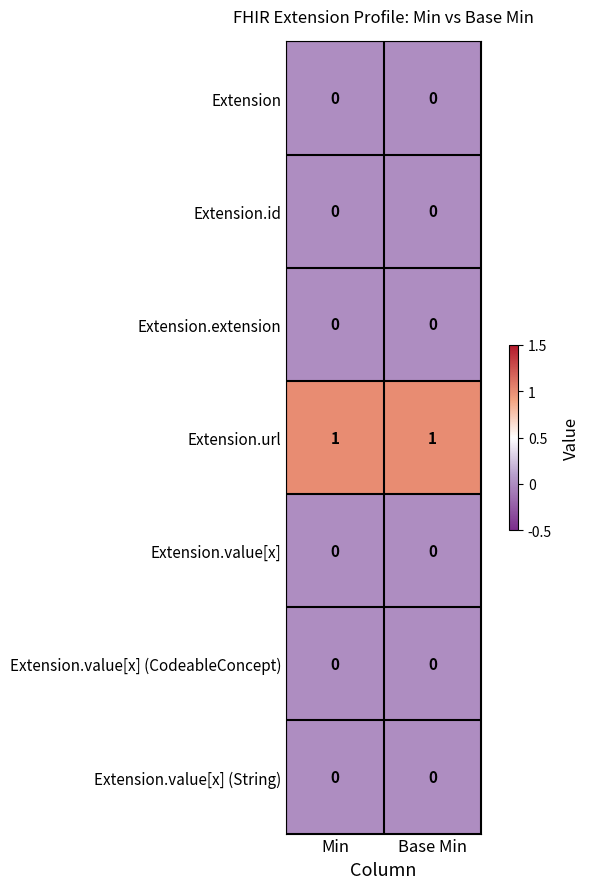

The Extension series shows 0 at Base Min. True or false?

True